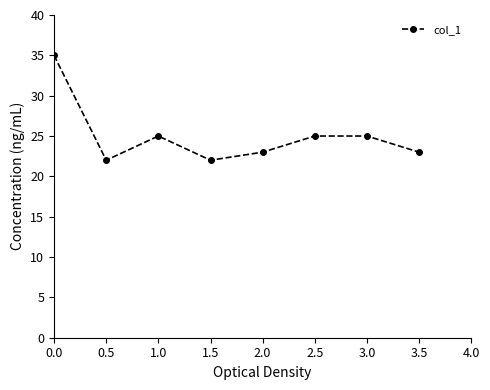

True or false: there are more than 0 points higher than both neighbors.

True